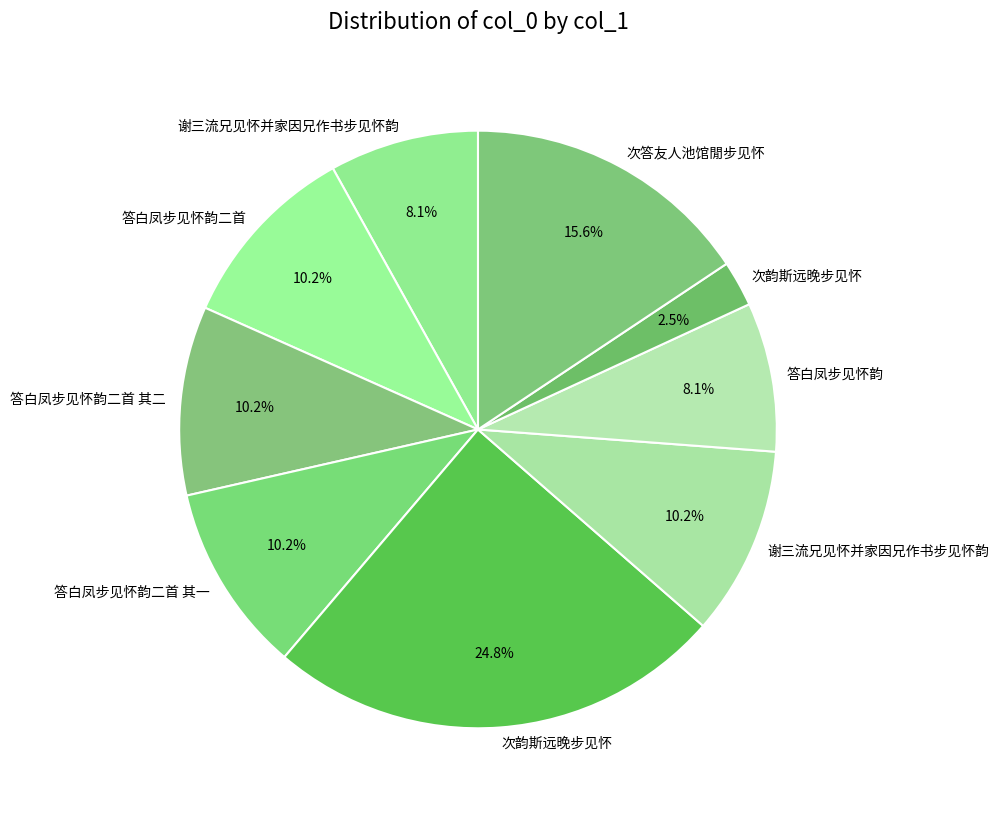

Count the number of slices in the pie.

9